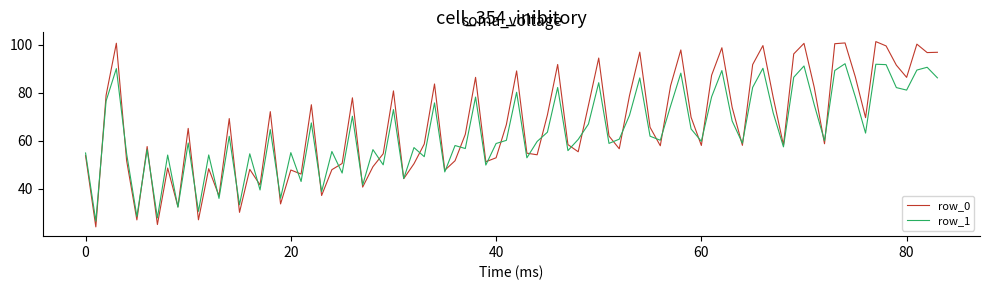

What is the smallest value displayed?

24.1